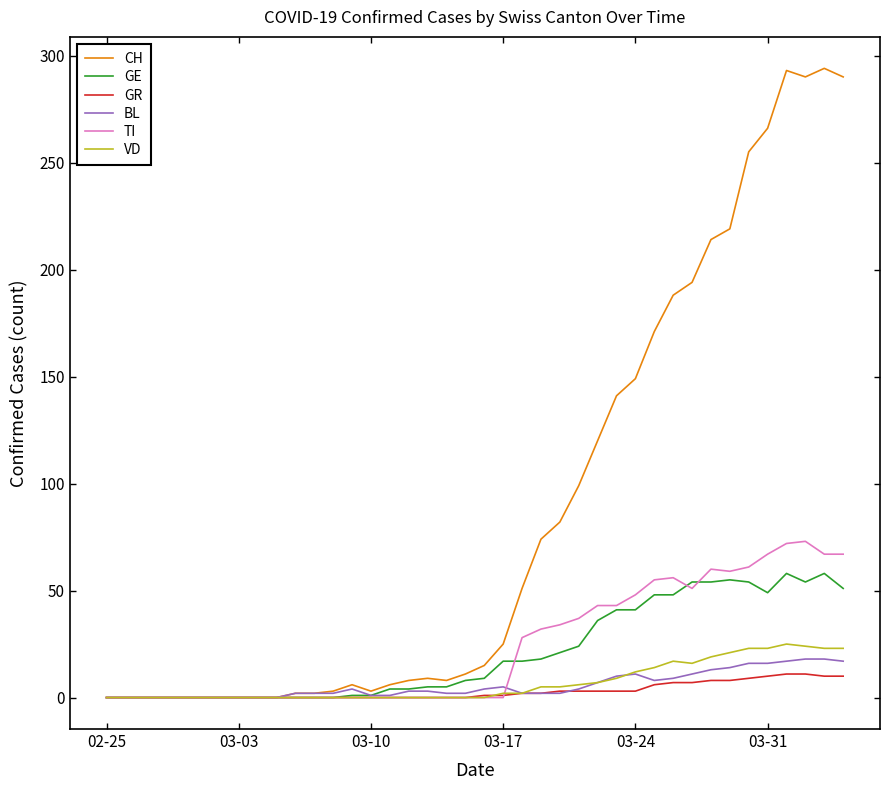

Which series has the largest range (max minus min)?

CH